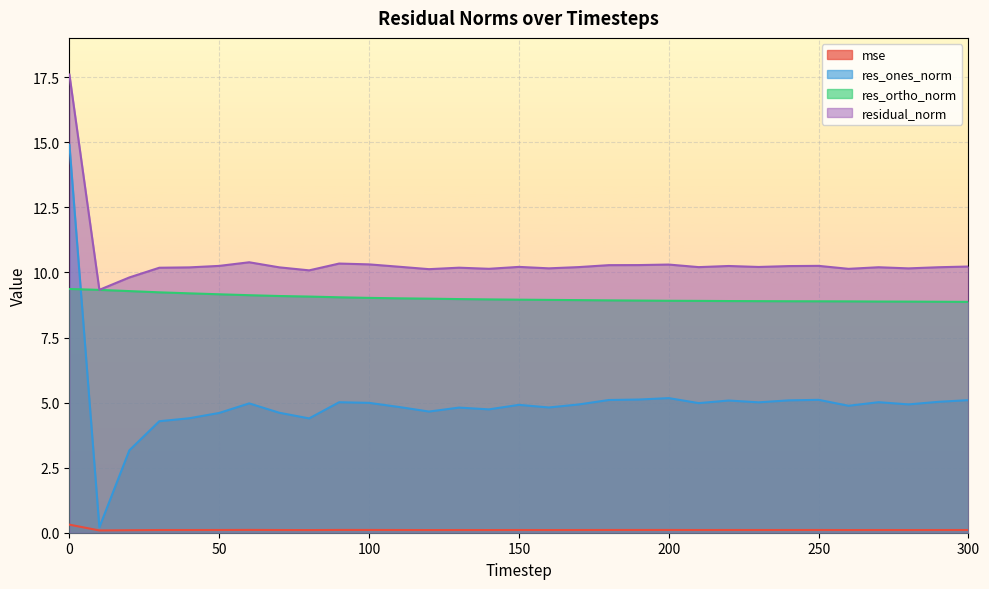

At which label is residual_norm closest to 13?

60